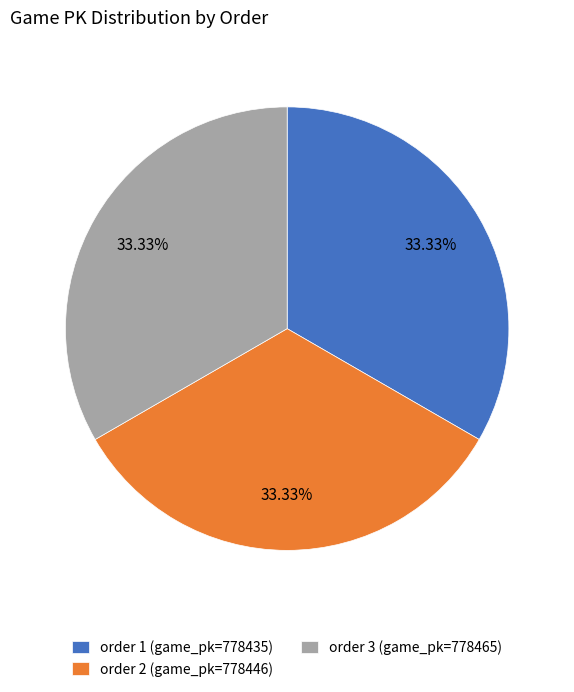

Is there any slice that represents more than half of the pie?

No